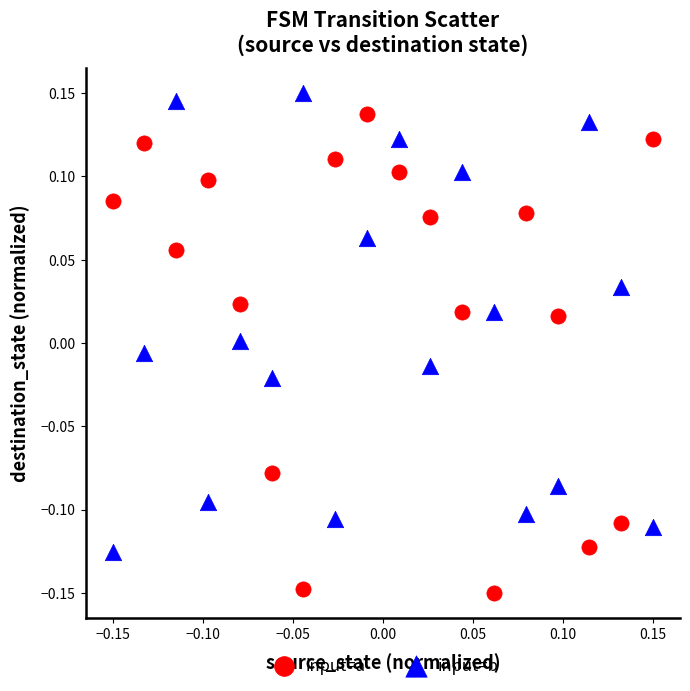

What are all the series names shown in the legend?

input=a, input=b